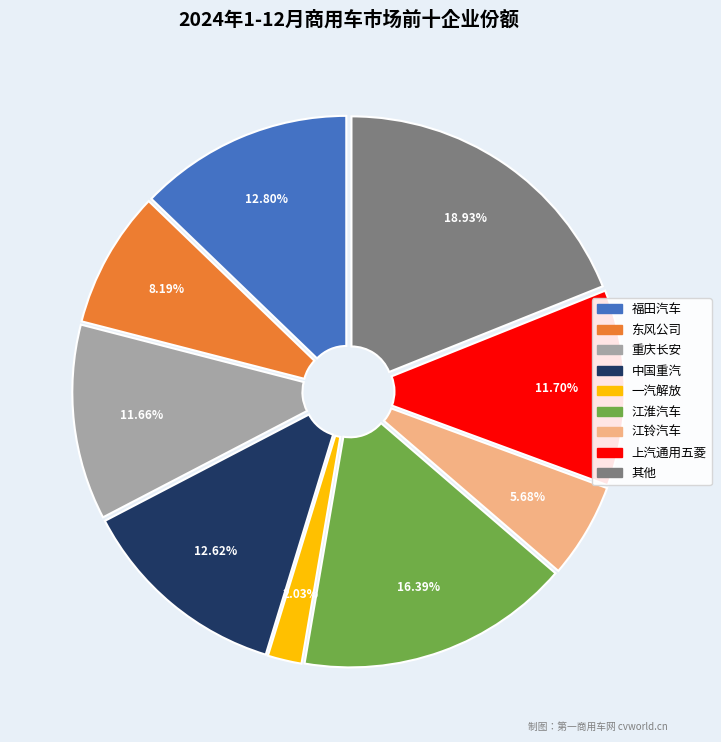

Does any single category account for the majority?

No